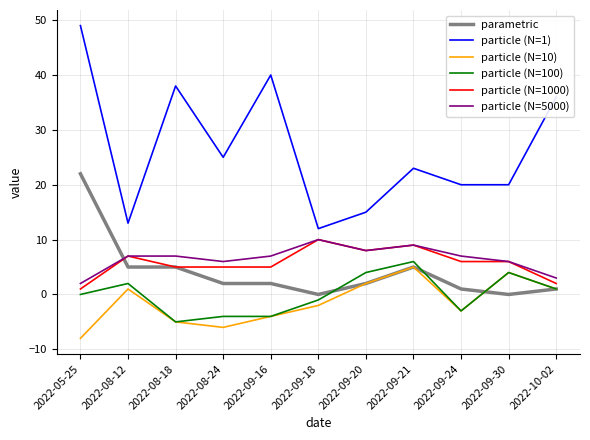

What is the difference between the second highest and minimum values in the particle (N=5000) series?

7